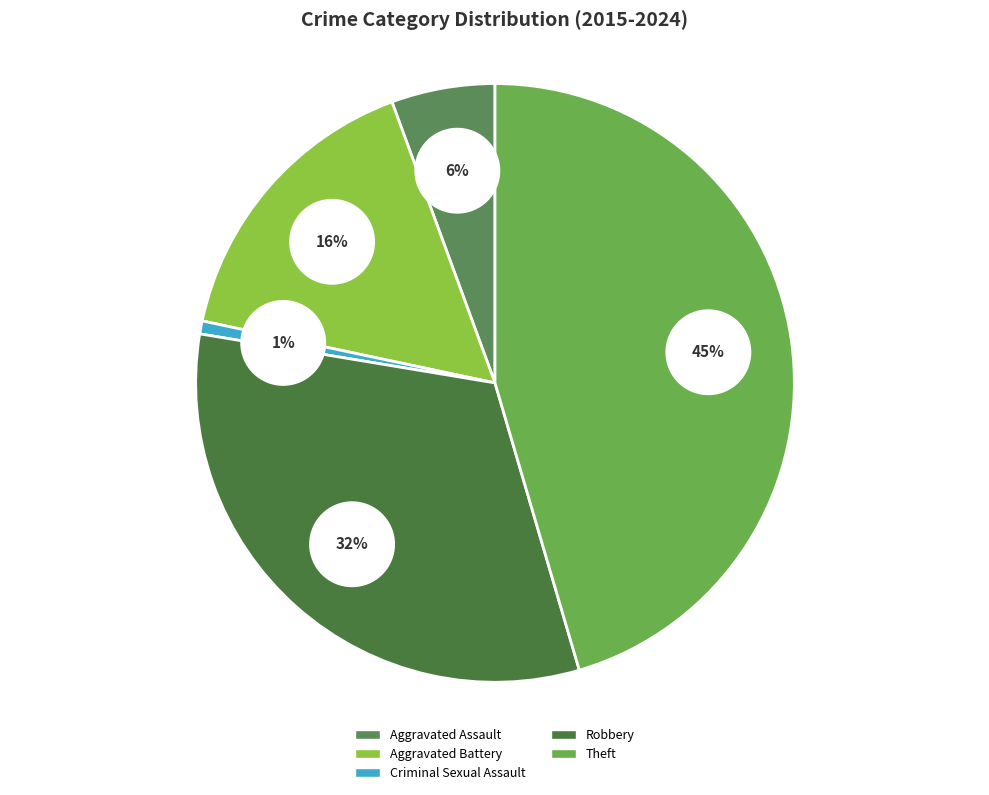

Count the number of slices in the pie.

5